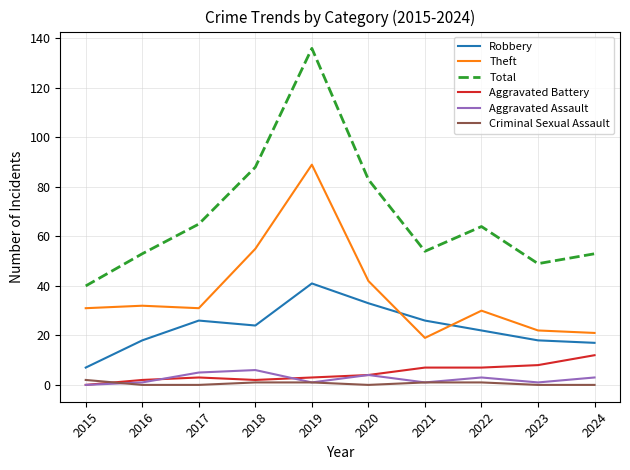

True or false: Total and Aggravated Assault cross at least once.

False